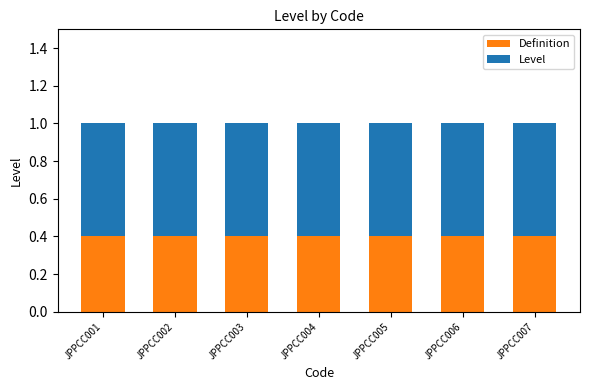

What are all the series names shown in the legend?

Definition, Level